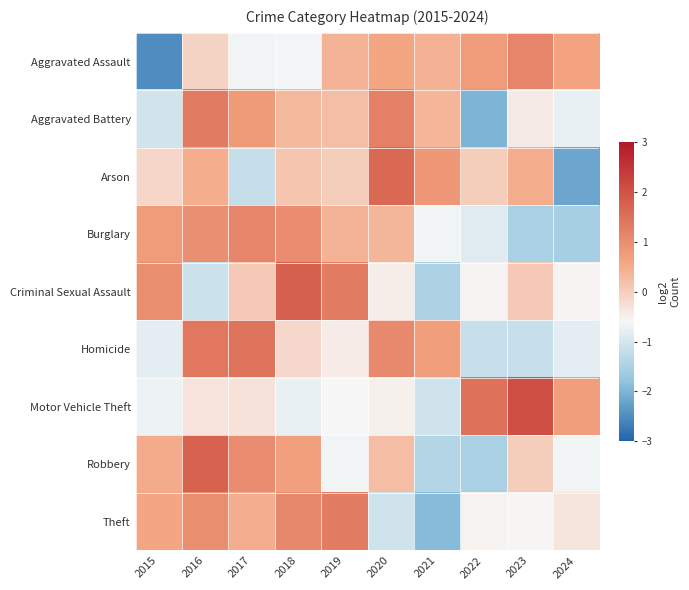

What is the total value across all series at 2017?

2.7